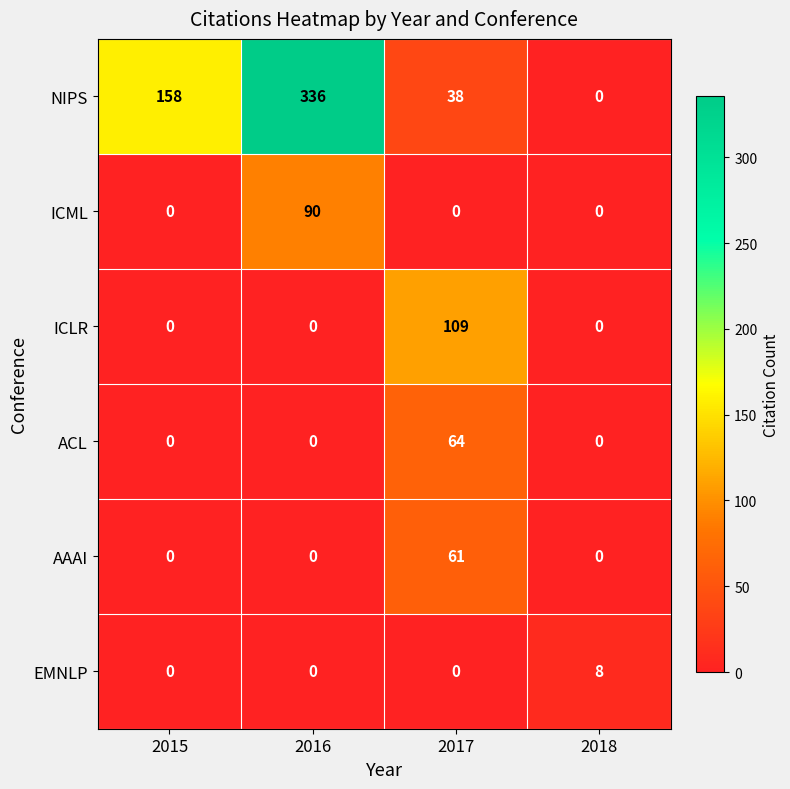

Reading left to right, list all the values displayed in this chart.

NIPS: 2015=158	2016=336	2017=38	2018=0
ICML: 2015=0	2016=90	2017=0	2018=0
ICLR: 2015=0	2016=0	2017=109	2018=0
ACL: 2015=0	2016=0	2017=64	2018=0
AAAI: 2015=0	2016=0	2017=61	2018=0
EMNLP: 2015=0	2016=0	2017=0	2018=8